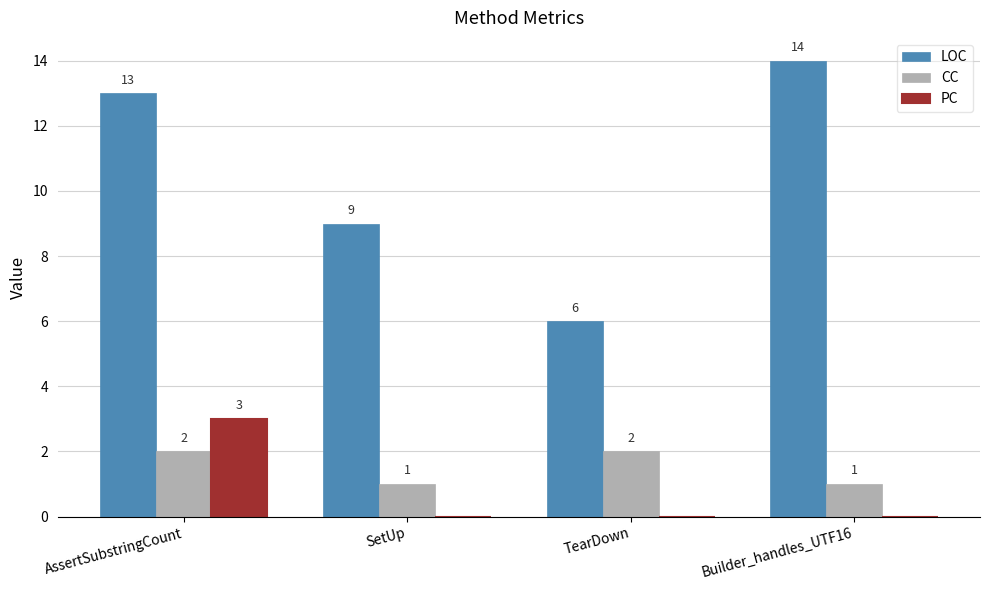

How many groups of bars are there?

4